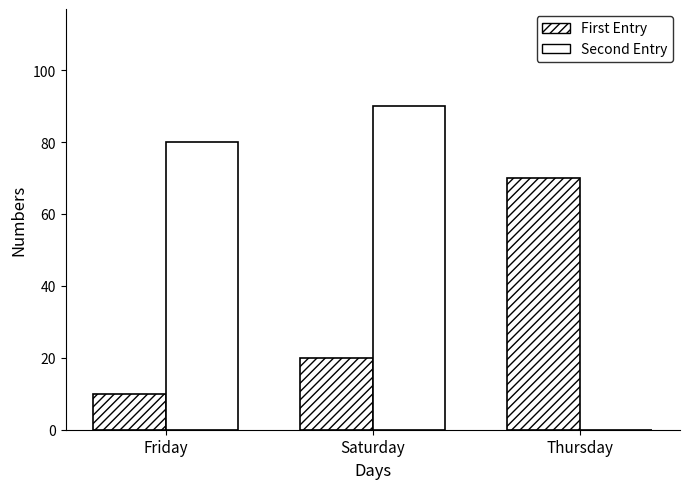

Are the bars grouped side by side (vs. stacked)?

Yes